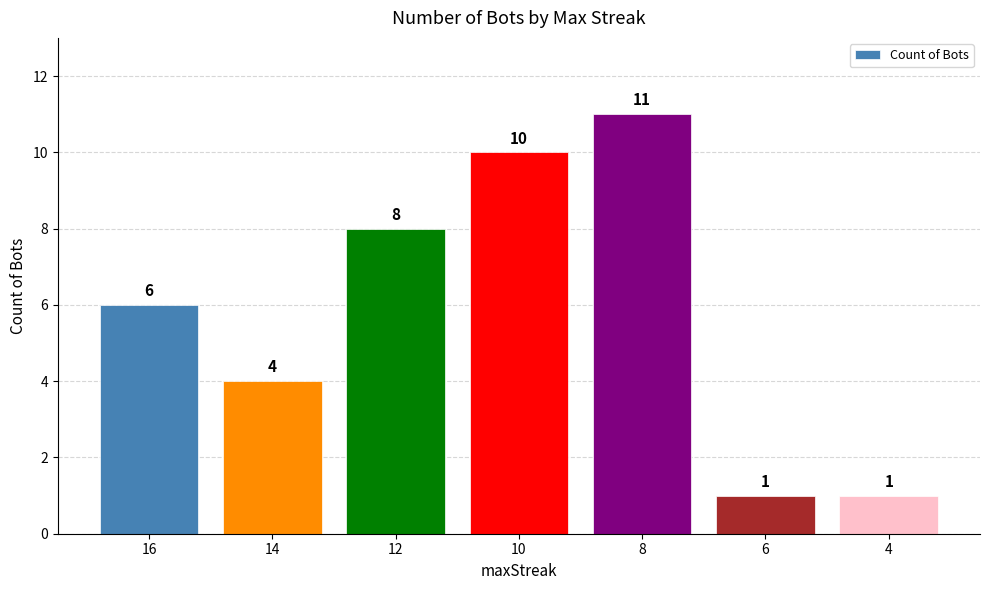

Reading left to right, what are all the values shown in this chart?

16=6	14=4	12=8	10=10	8=11	6=1	4=1